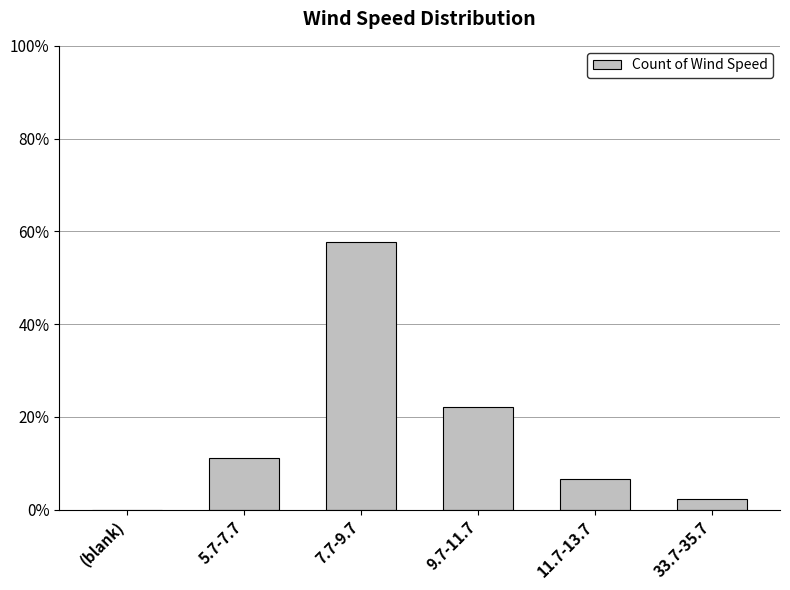

Are the bars horizontal?

No